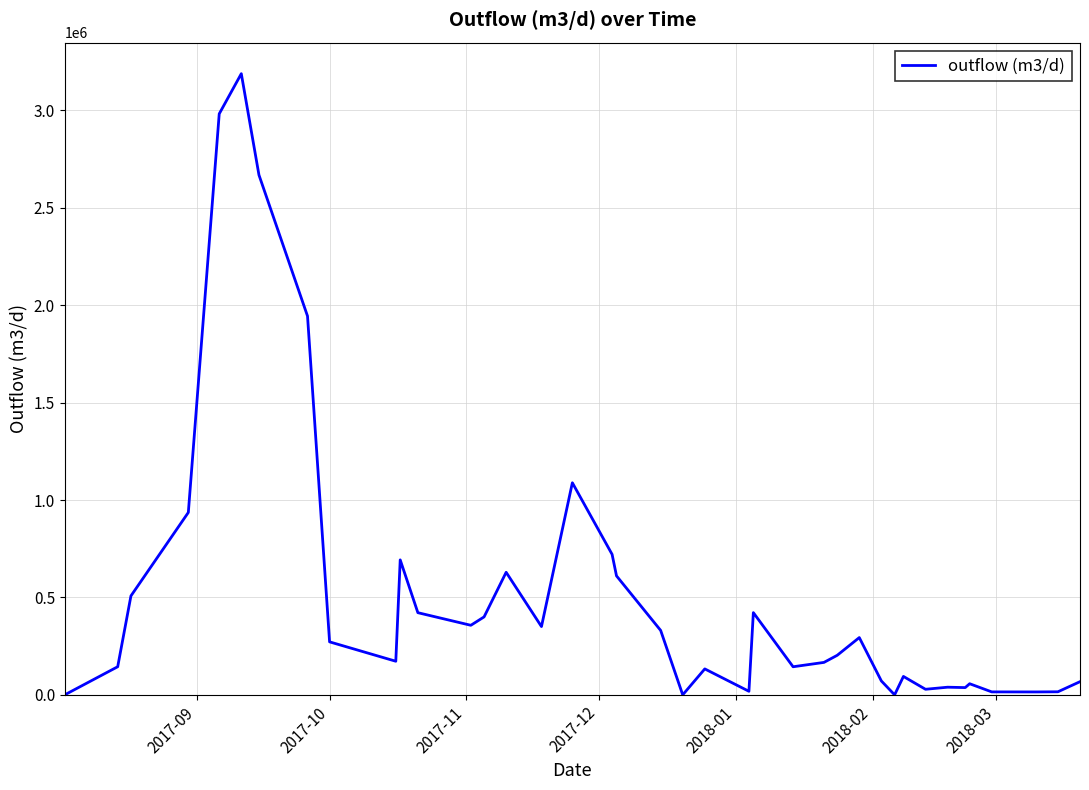

What is the difference between the maximum and minimum values?

3188584.5